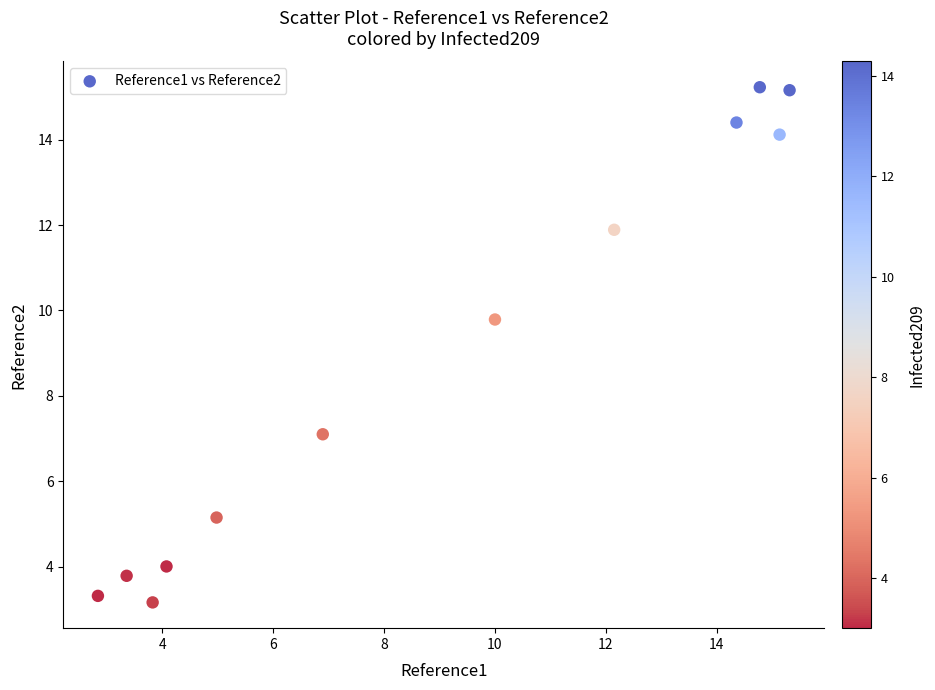

What Y value in the scatter plot is closest to 9?

9.8